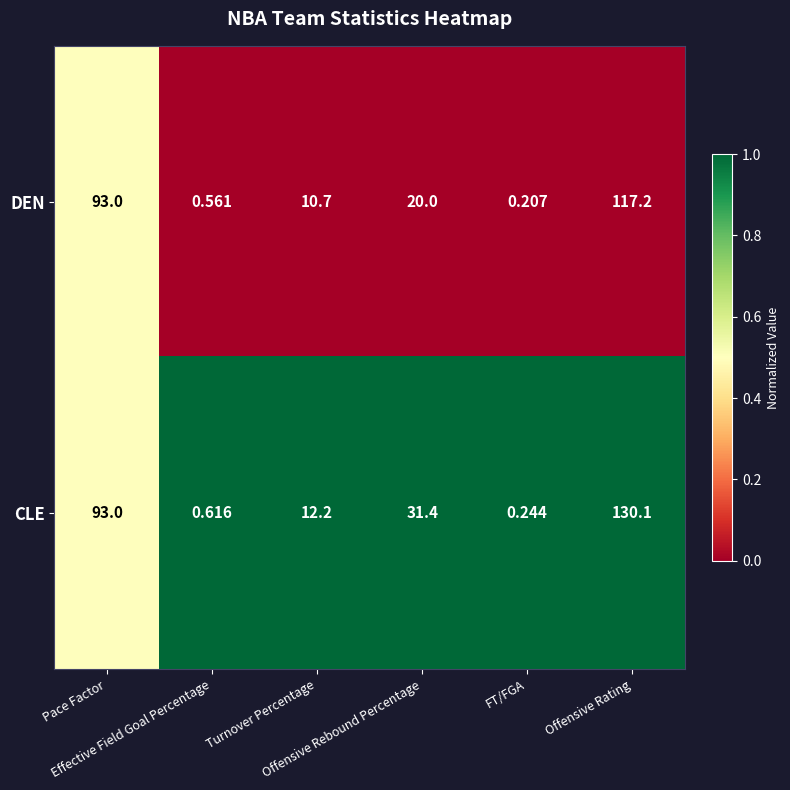

Which series has the largest total across all categories?

CLE